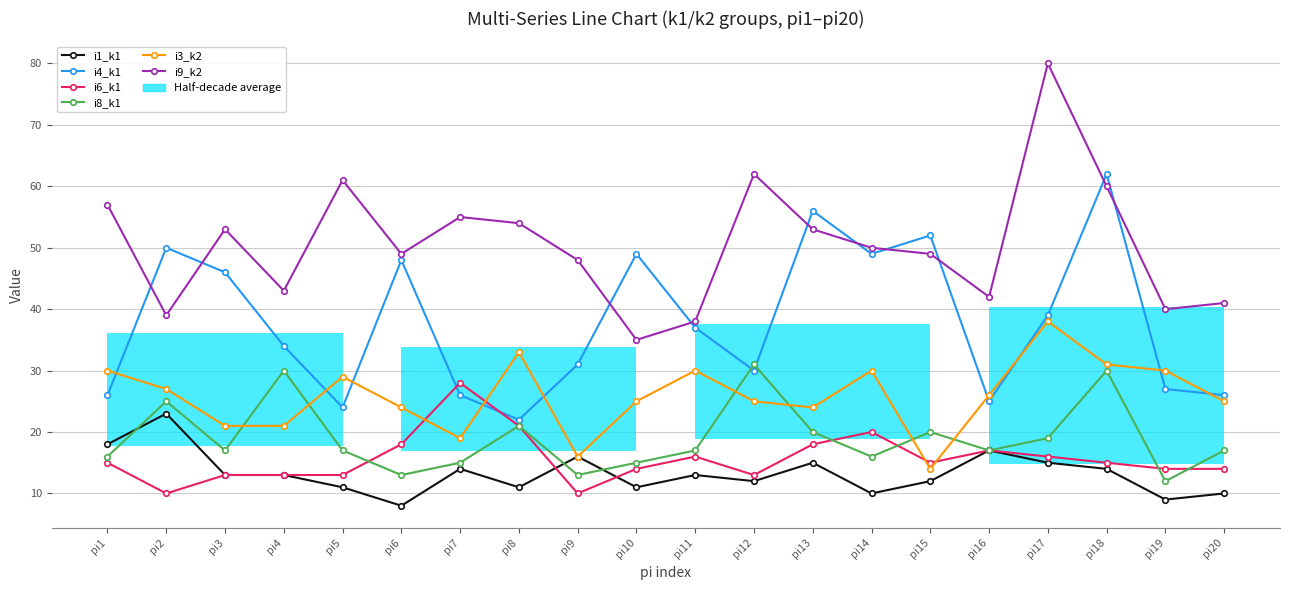

How many lines are shown in the chart?

6